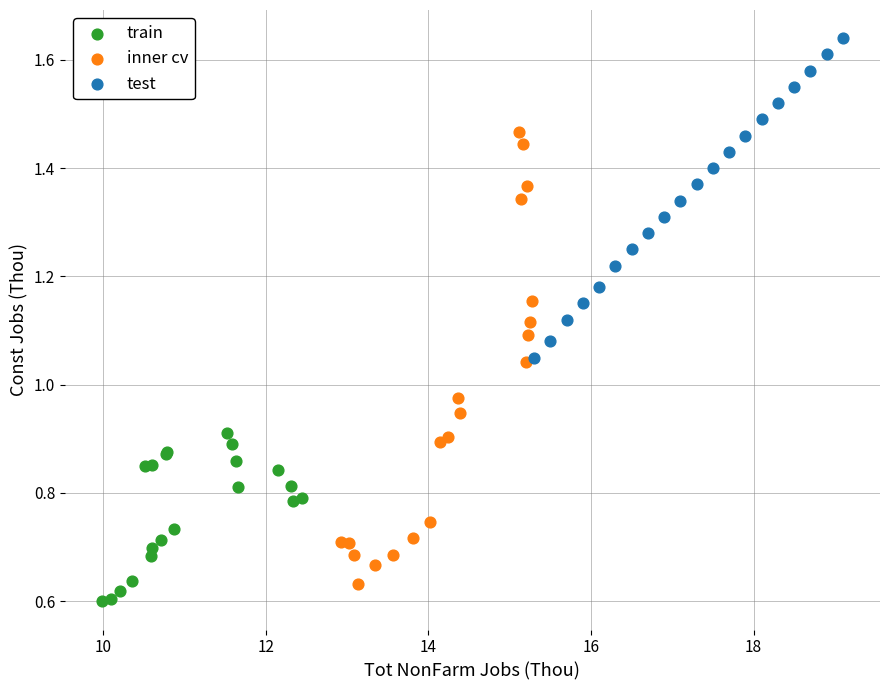

Which series reaches the maximum Y coordinate?

test